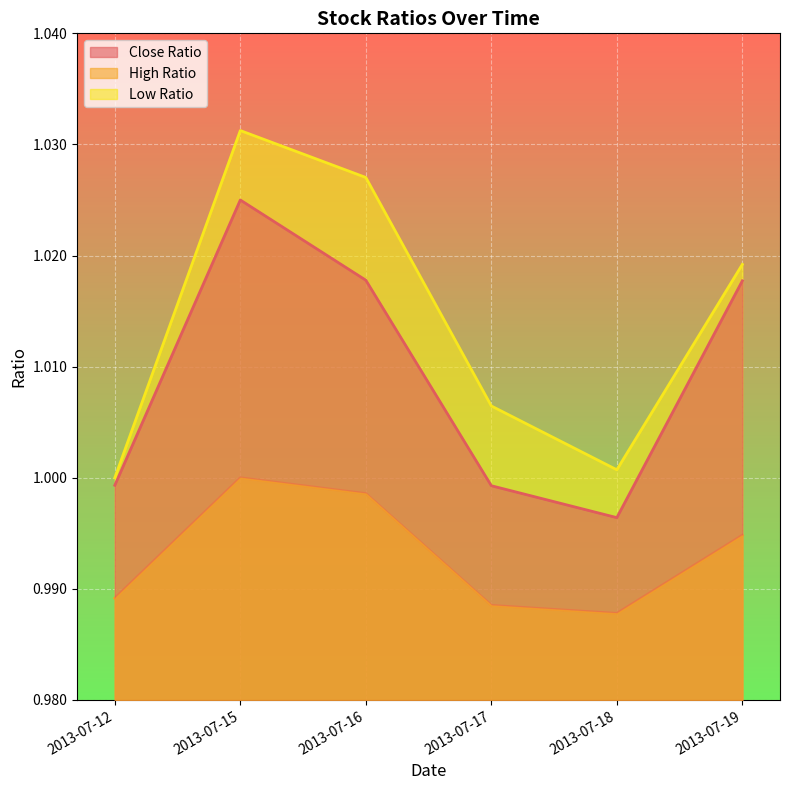

How many interior local peaks does the Low Ratio series have?

1